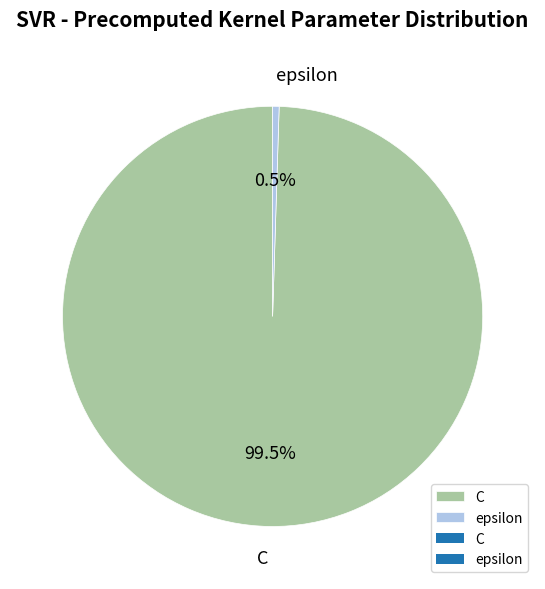

Combined, what portion of the pie is epsilon and C?

100.0%